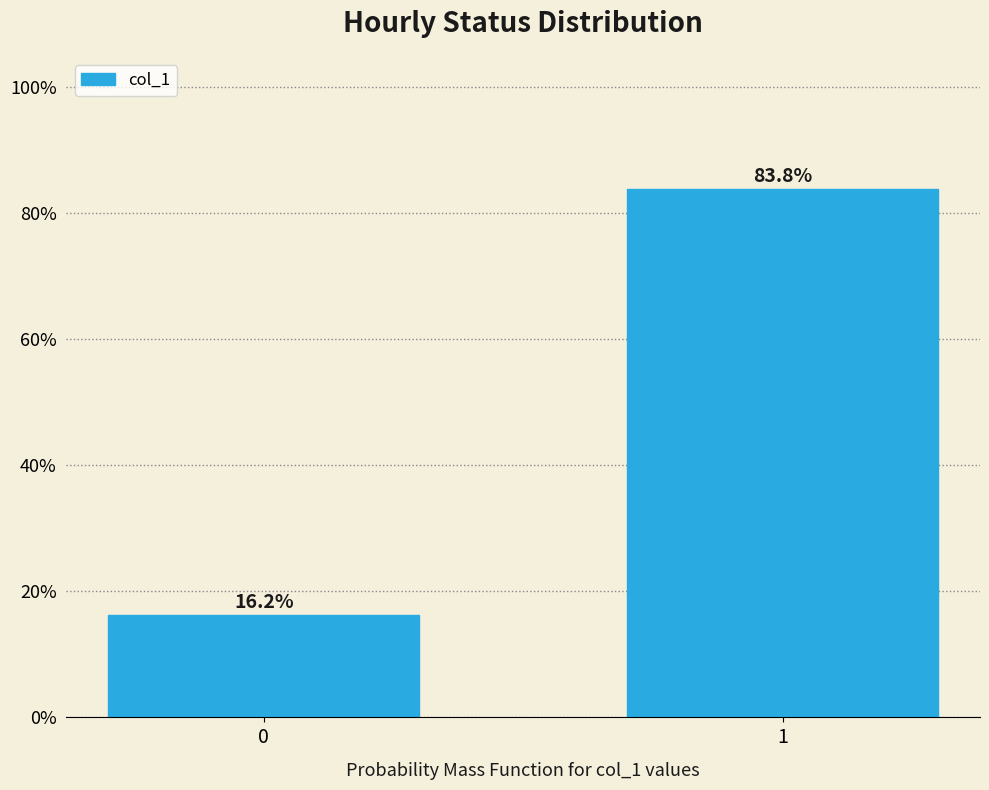

Rank the categories by value from lowest to highest.

0, 1